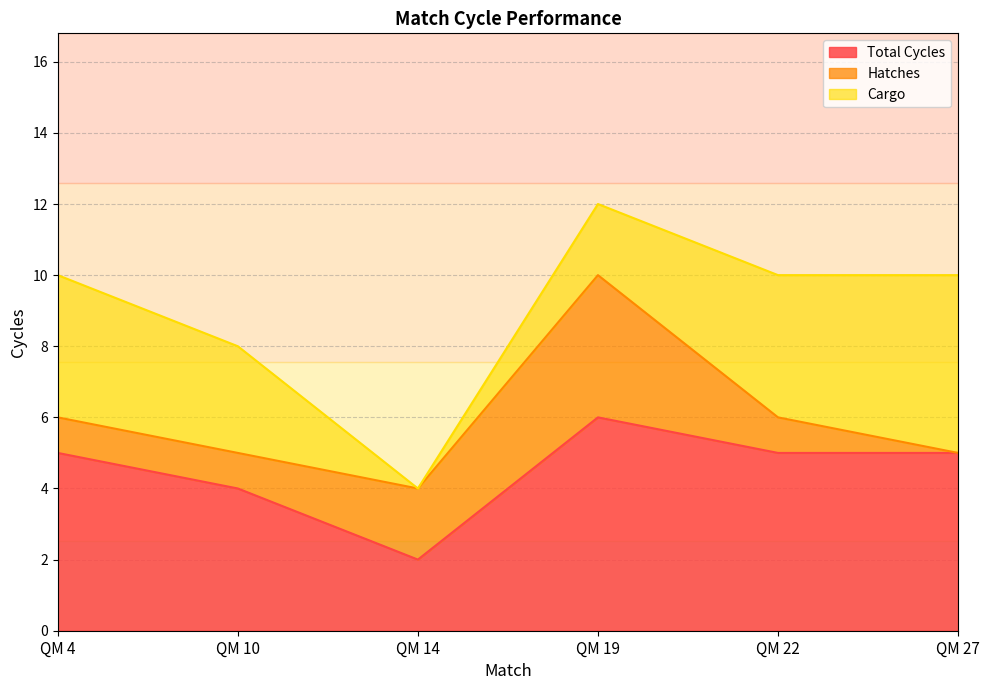

At QM 10, list the series in order from smallest to largest.

Hatches, Cargo, Total Cycles